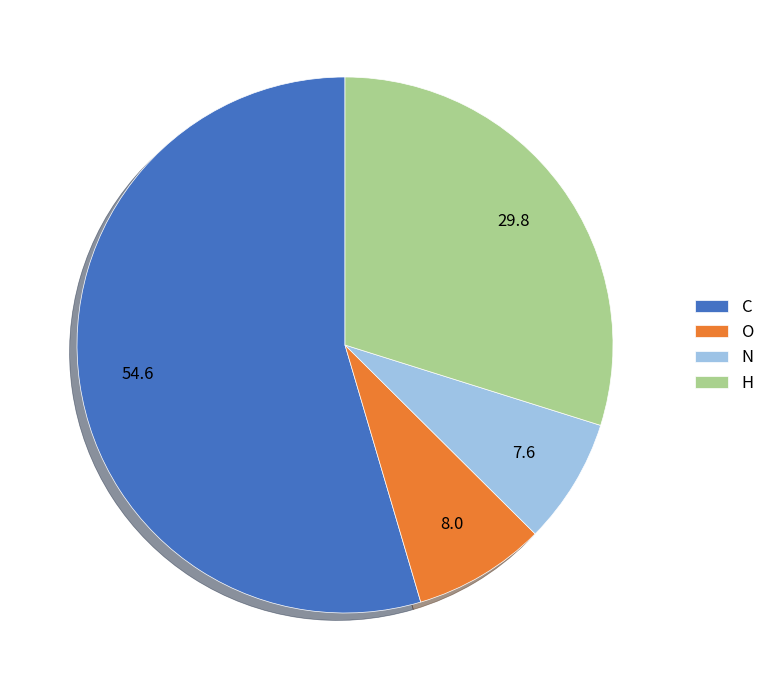

What is the largest slice in the pie chart?

C